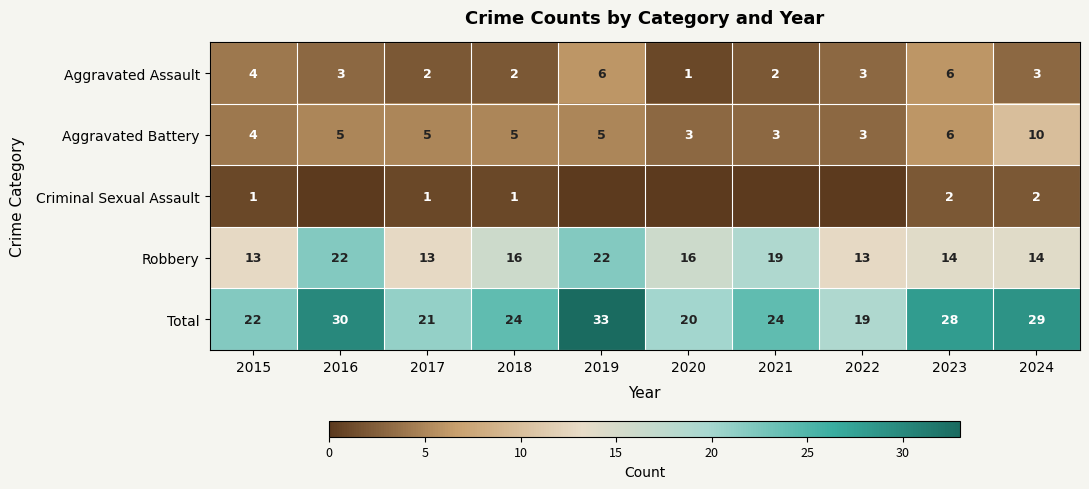

Is the value of Total at 2023 greater than the value of Aggravated Battery at 2017?

Yes